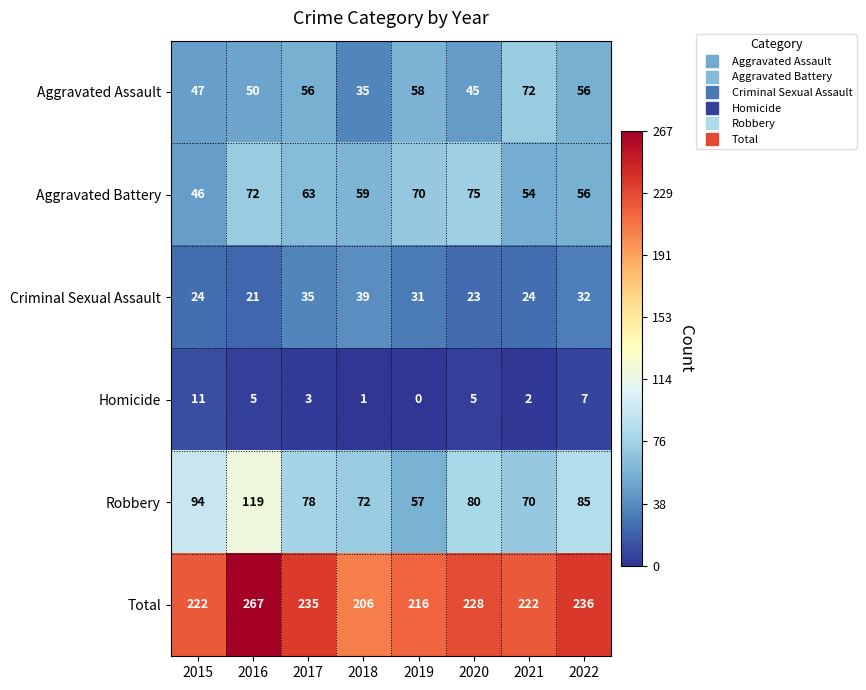

Rank the series at 2018 from highest to lowest value.

Total, Robbery, Aggravated Battery, Criminal Sexual Assault, Aggravated Assault, Homicide